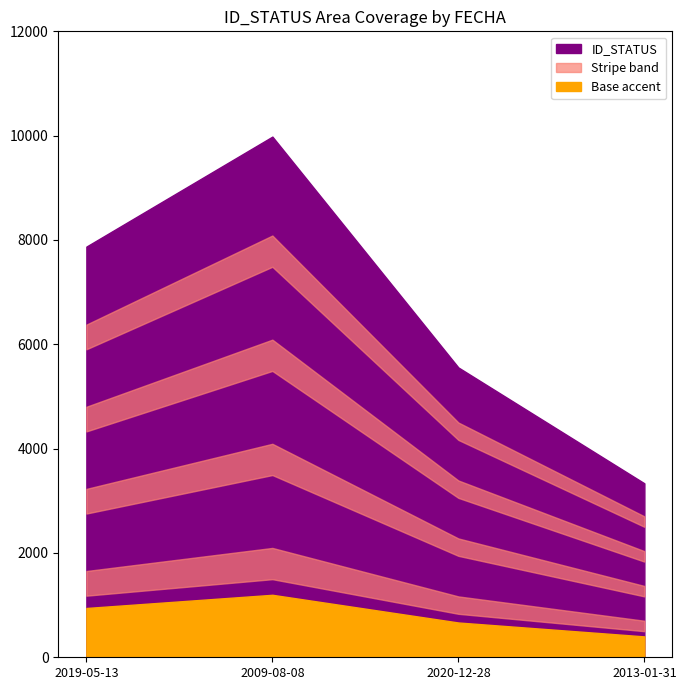

Which category has the lowest value across all series?

2013-01-31